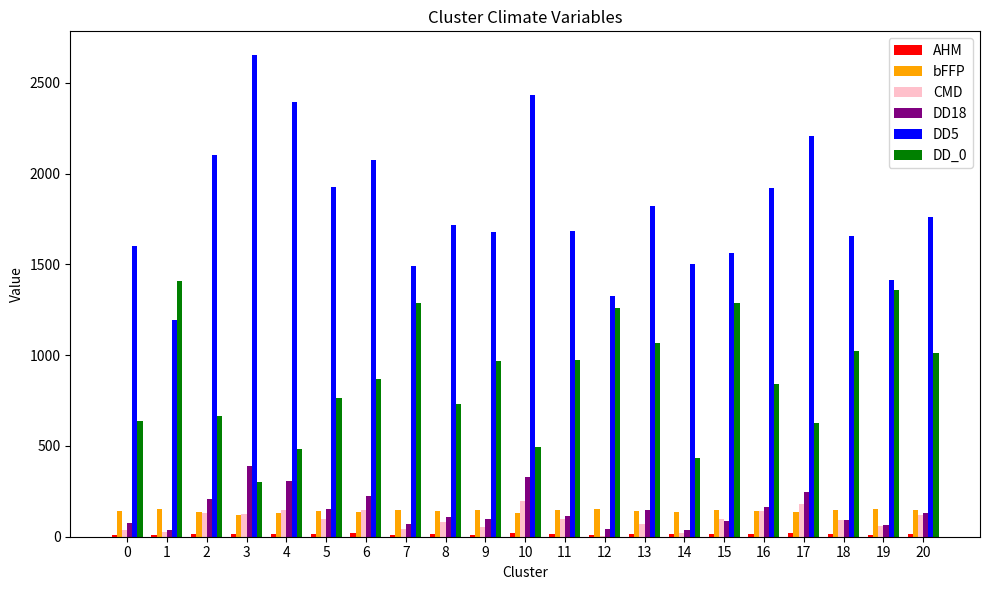

At which category does the chart reach its peak across all series?

3